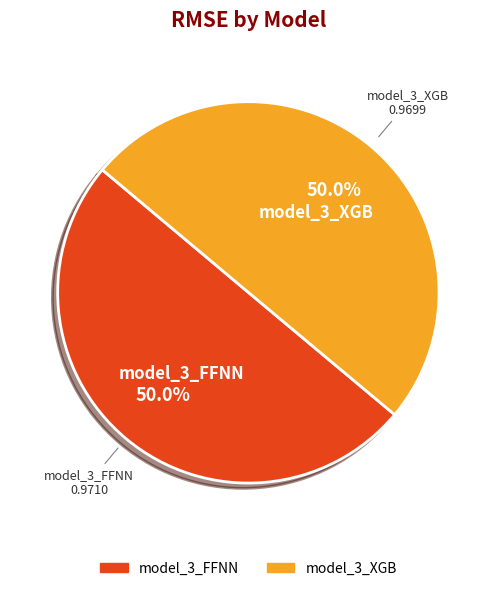

What percentage is the model_3_FFNN slice, to the nearest percent?

50%